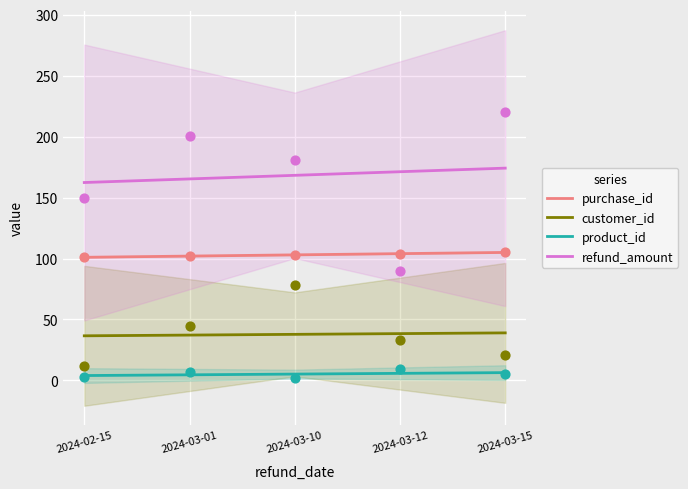

What is the total value across all series at 2024-03-10?

314.2